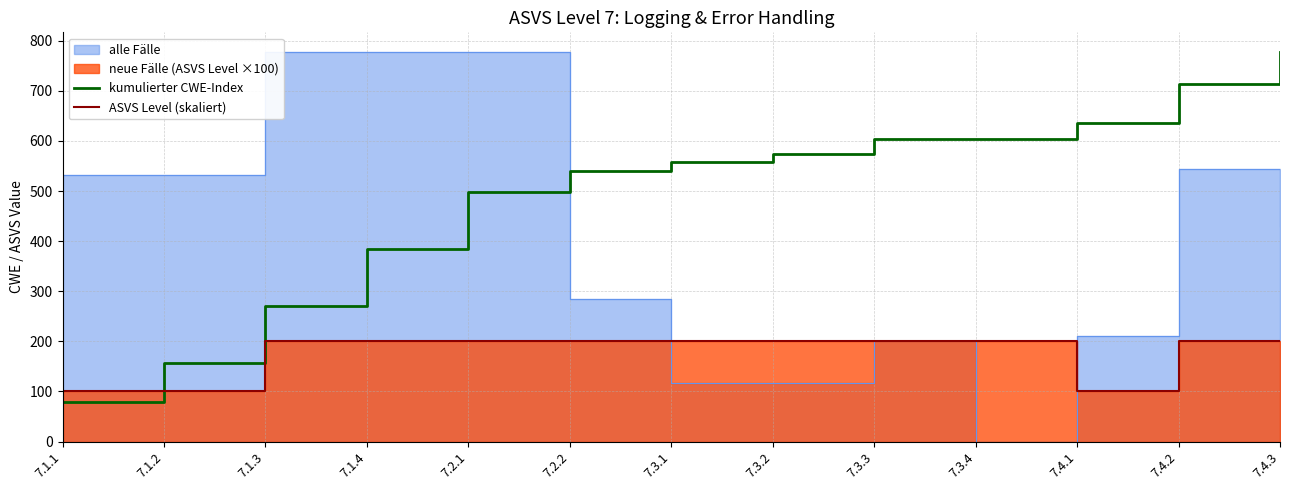

Rank the categories by ASVS Level (skaliert) value from lowest to highest.

7.1.1, 7.1.2, 7.4.1, 7.1.3, 7.1.4, 7.2.1, 7.2.2, 7.3.1, 7.3.2, 7.3.3, 7.3.4, 7.4.2, 7.4.3